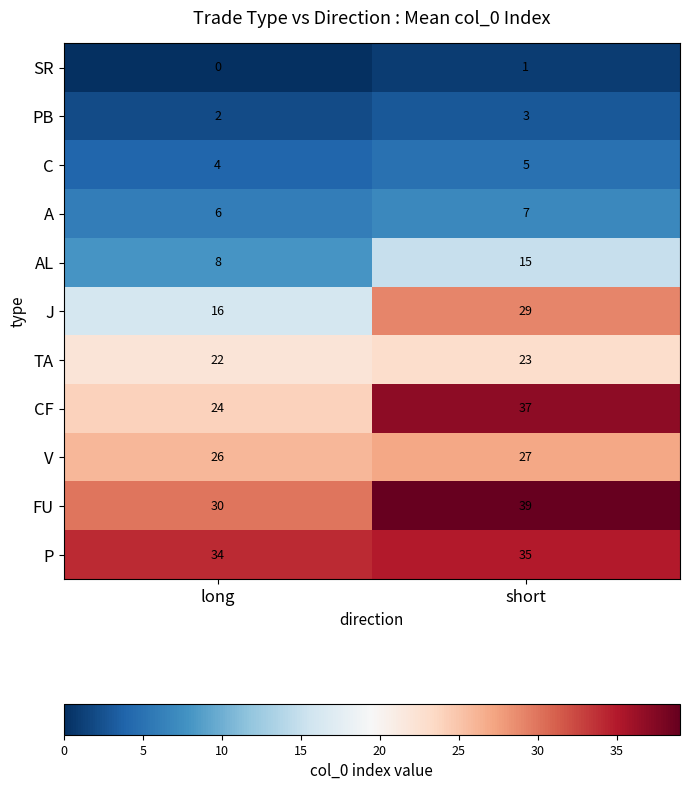

How many data points in V are less than 27?

1